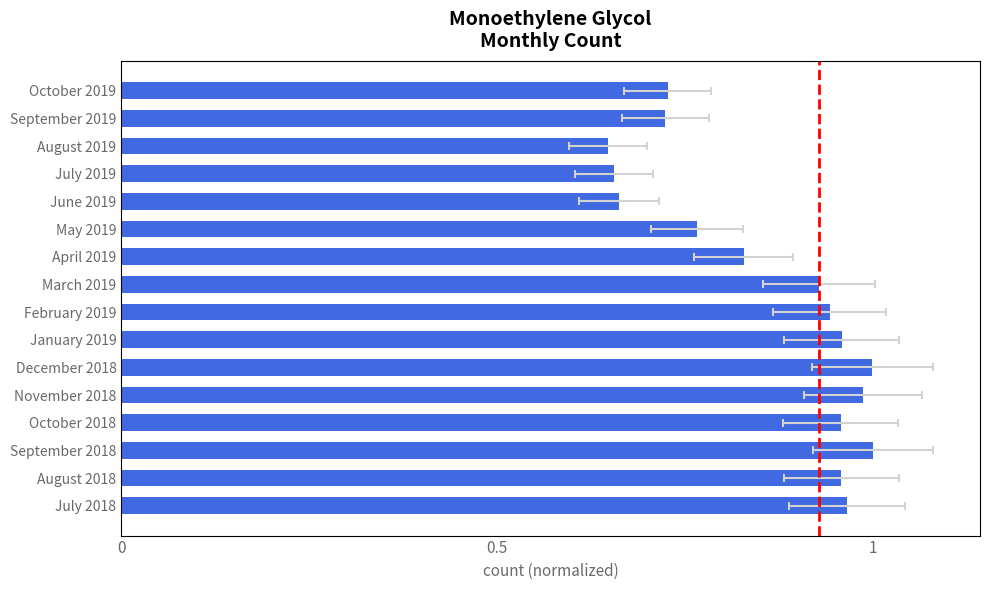

What is the ratio of the value at December 2018 to the value at November 2018?

1.0